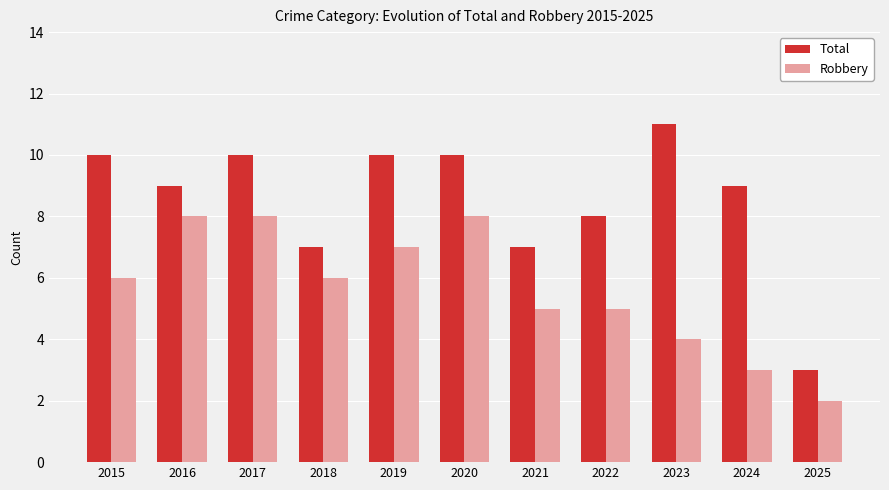

What is the sum of the Robbery values at 2019 and 2025?

9